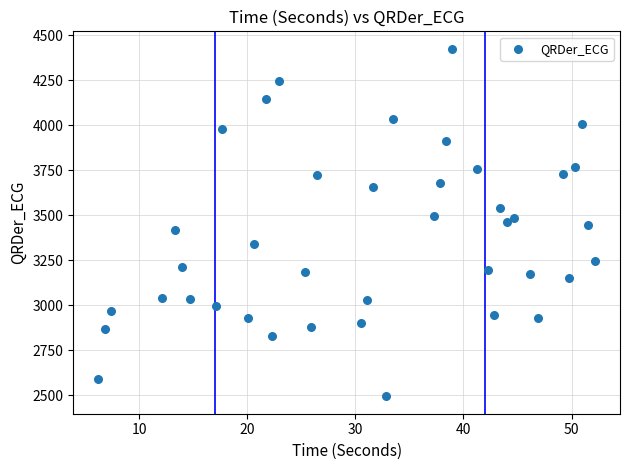

What is the range of Y values (max minus min)?

1929.2